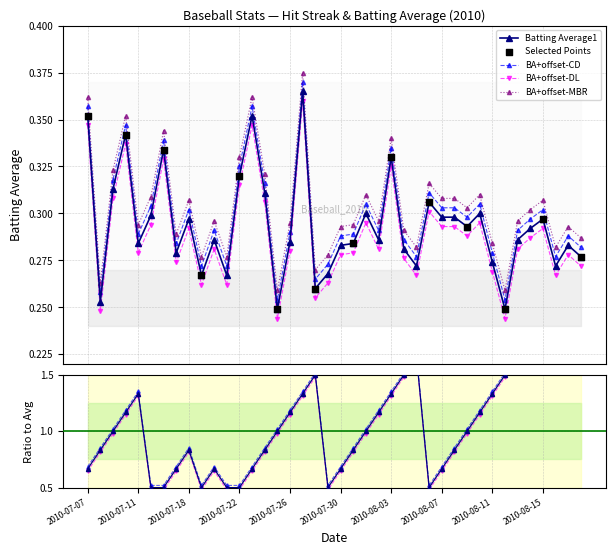

True or false: BA+offset-CD has more than 1 interior local peaks.

True